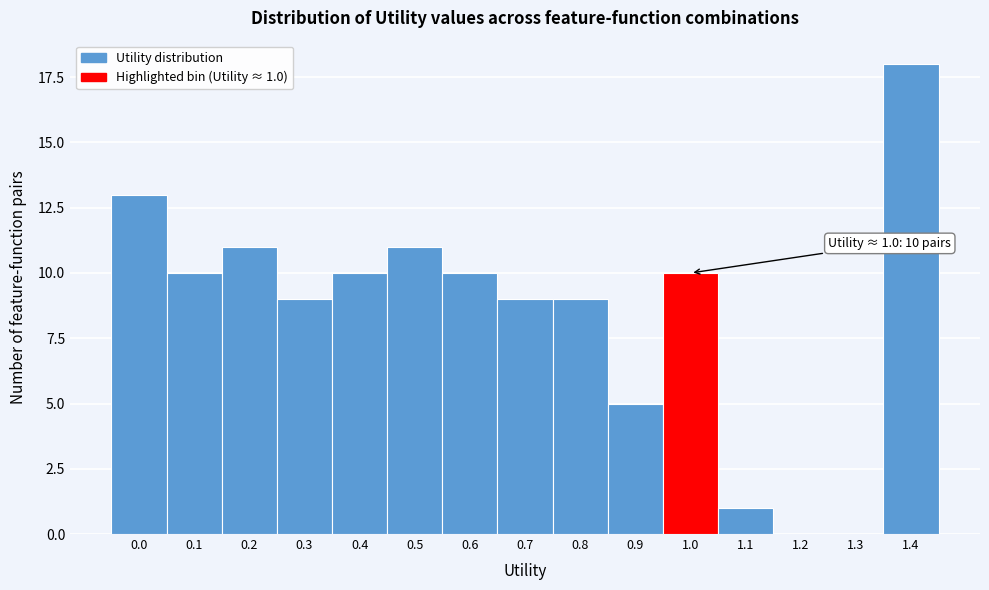

Reading left to right, list all the values displayed in this chart.

0.0=13	0.1=10	0.2=11	0.3=9	0.4=10	0.5=11	0.6=10	0.7=9	0.8=9	0.9=5	1.0=10	1.1=1	1.2=0	1.3=0	1.4=18